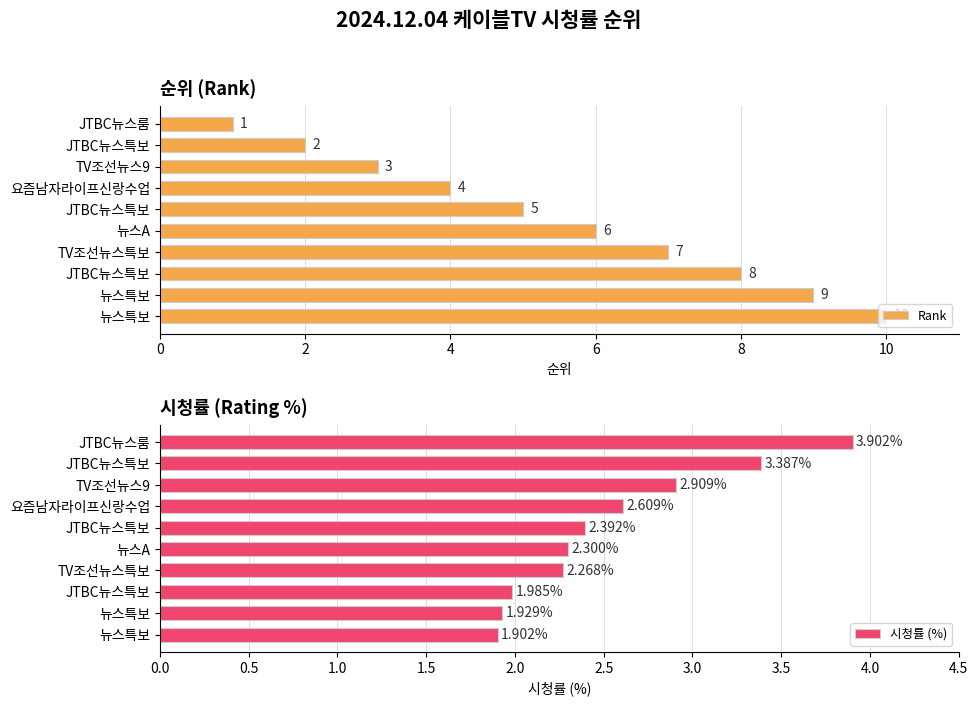

Between 8 and 2, which is larger?

8